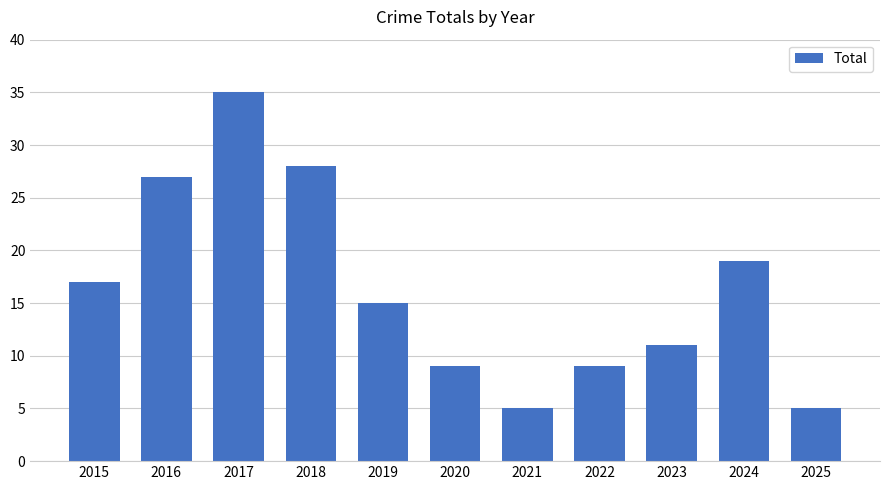

How many categories are shown in the chart?

11